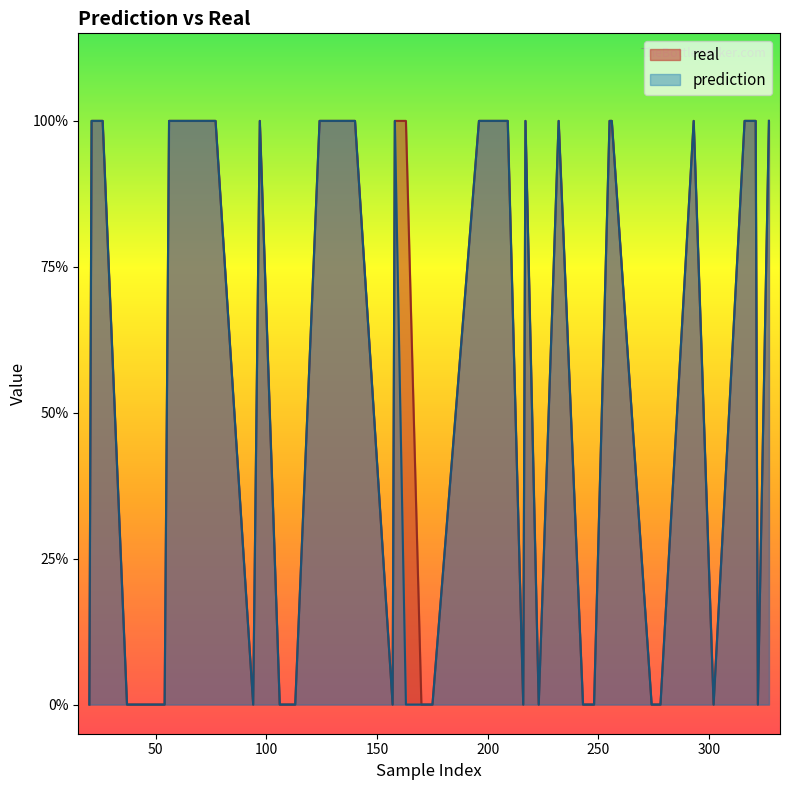

What are all the series names shown in the legend?

real, prediction